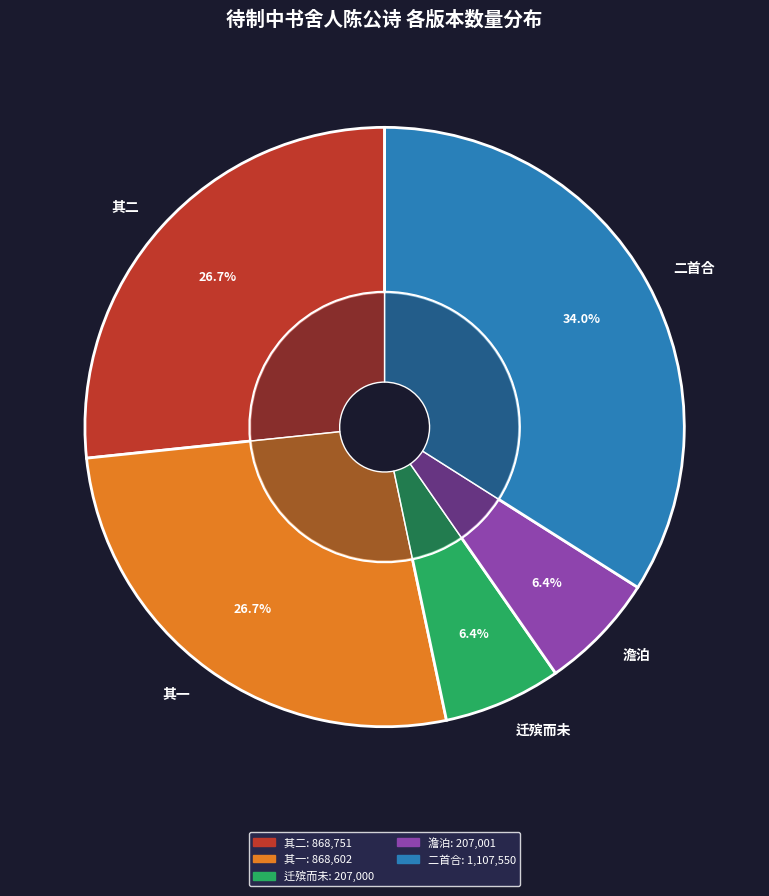

To the nearest percent, what is the average slice percentage?

20%